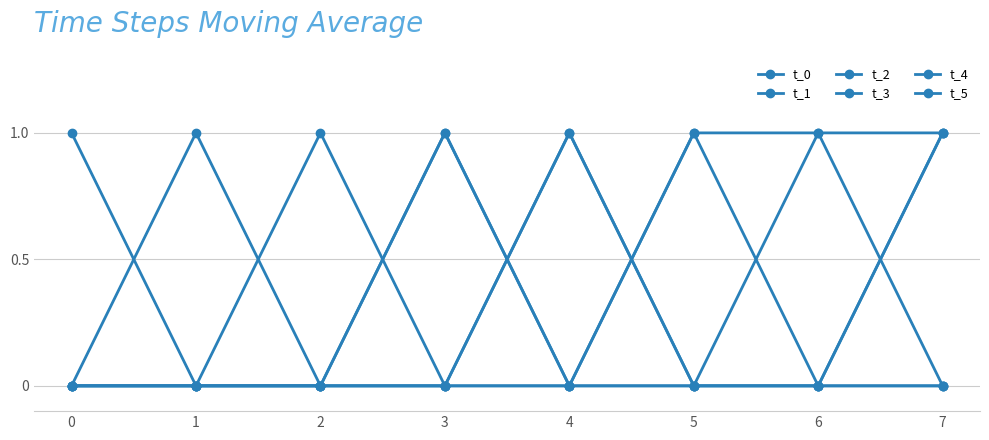

How many lines are shown in the chart?

6